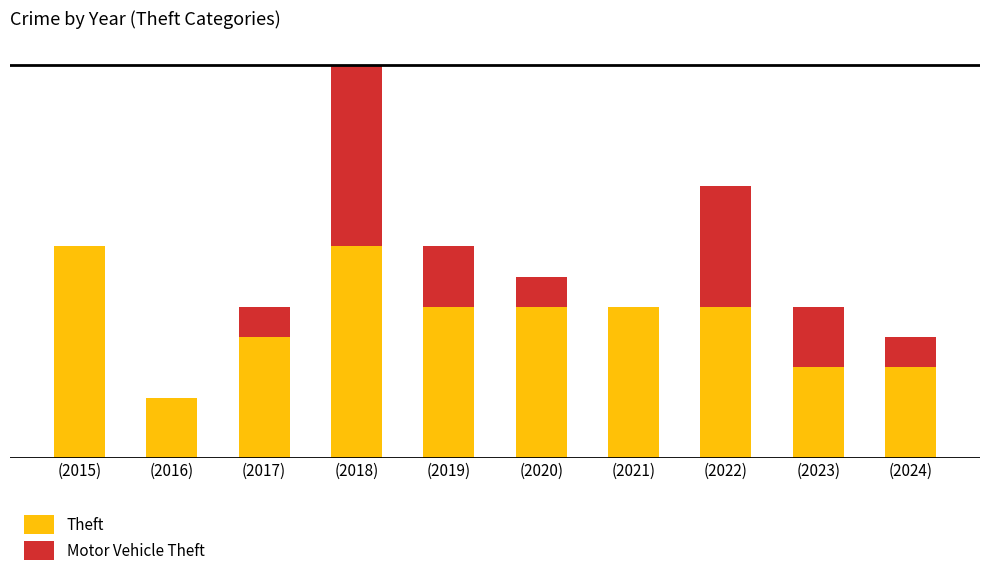

Does the chart contain stacked bars?

Yes